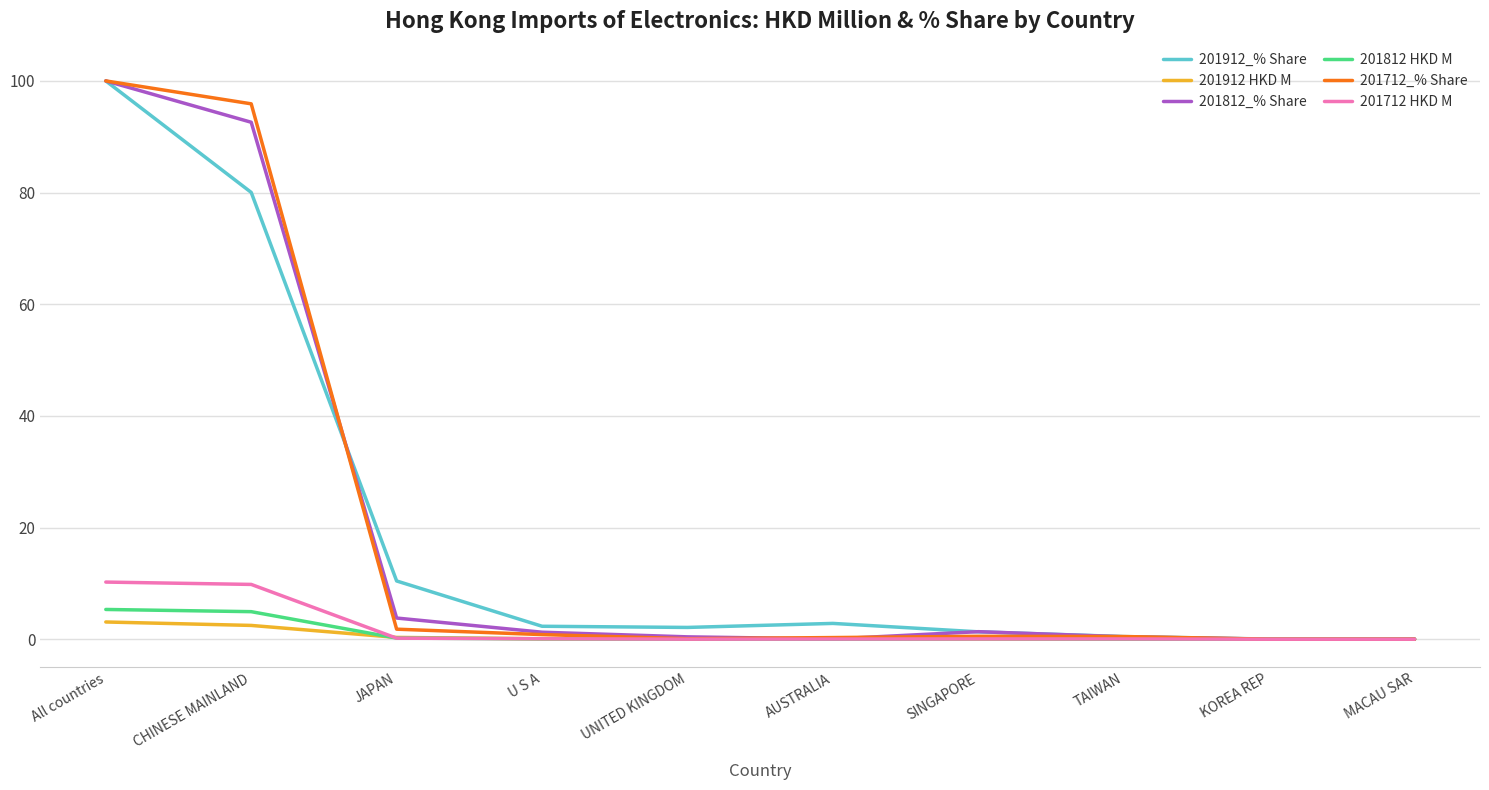

At which label is 201812_% Share closest to 50?

CHINESE MAINLAND